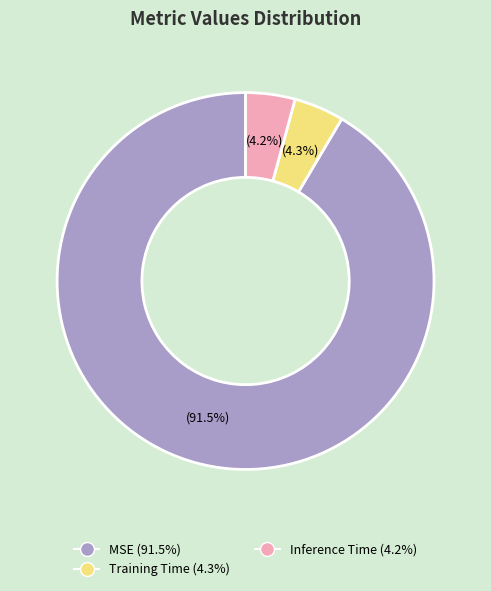

To the nearest percent, what is the average slice percentage?

33%